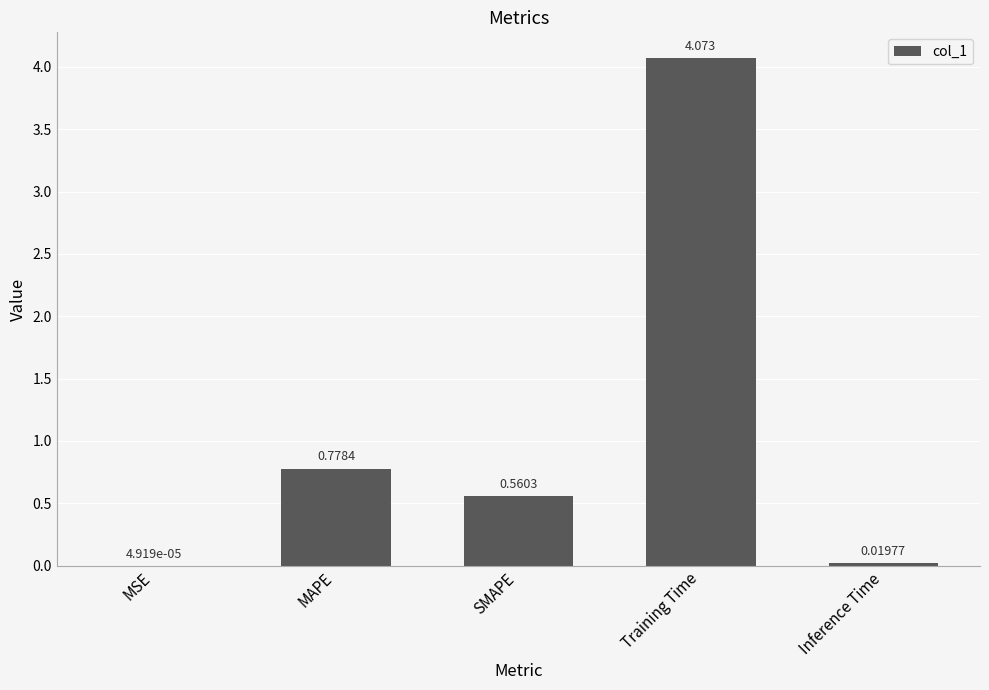

At which category does the chart reach its peak across all series?

Training Time